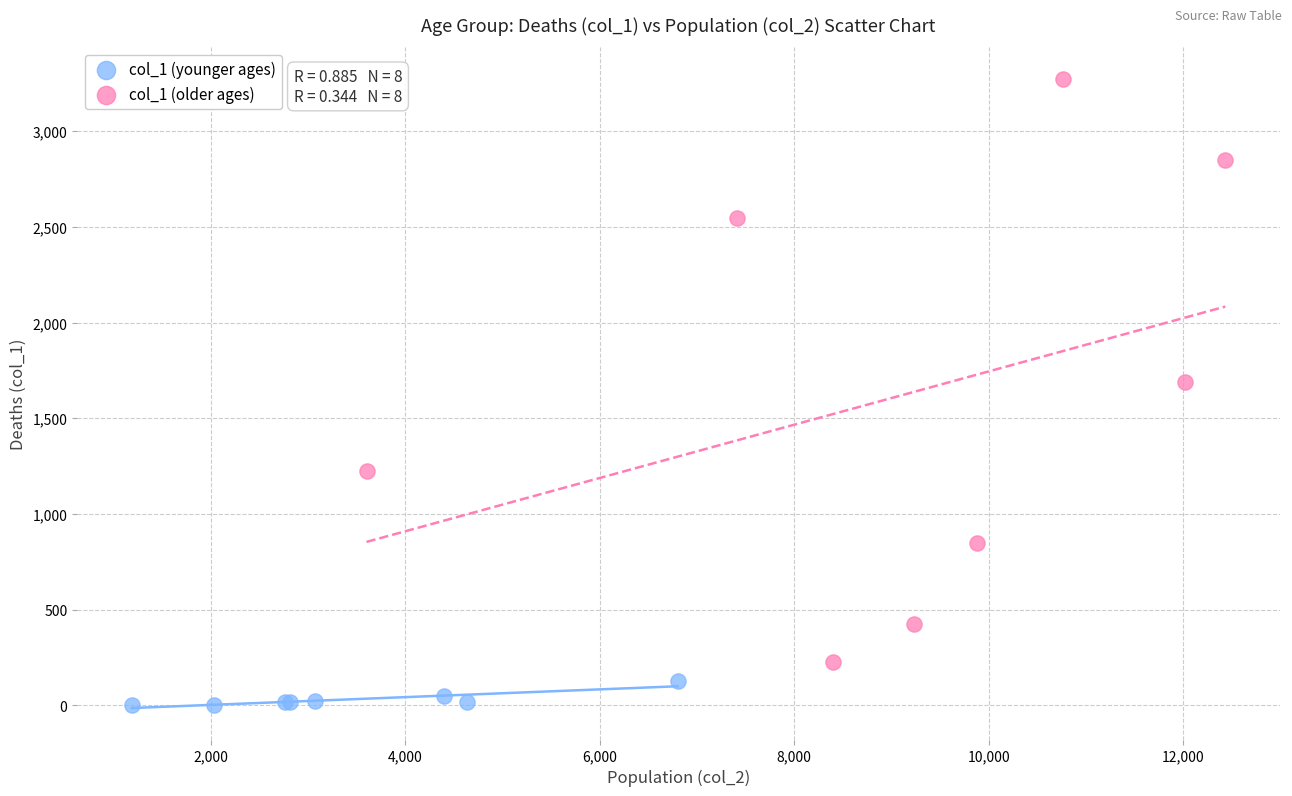

Which series reaches the minimum Y coordinate?

col_1 (younger ages)